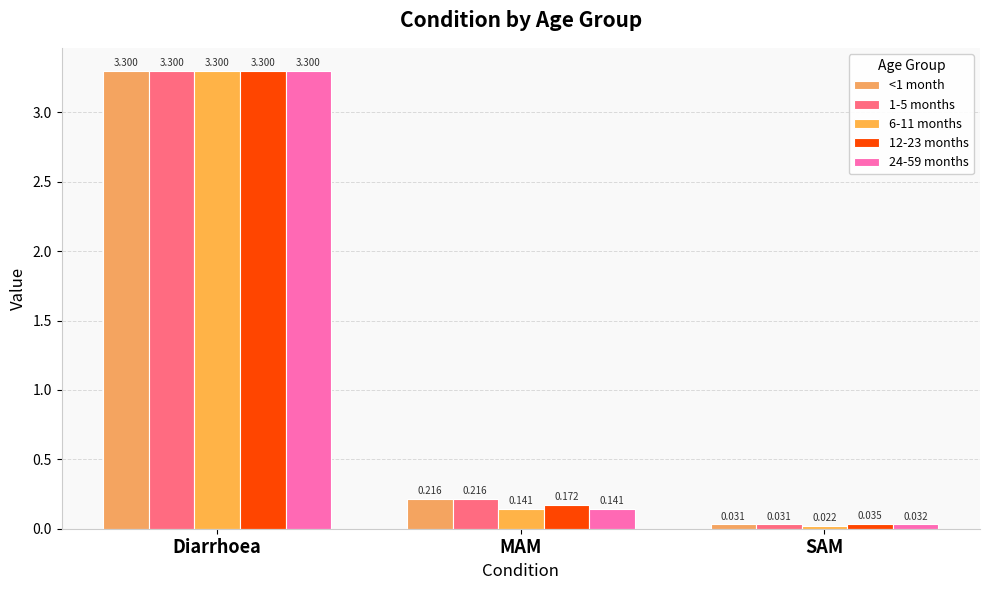

Between Diarrhoea and MAM, which series saw the biggest shift?

24-59 months